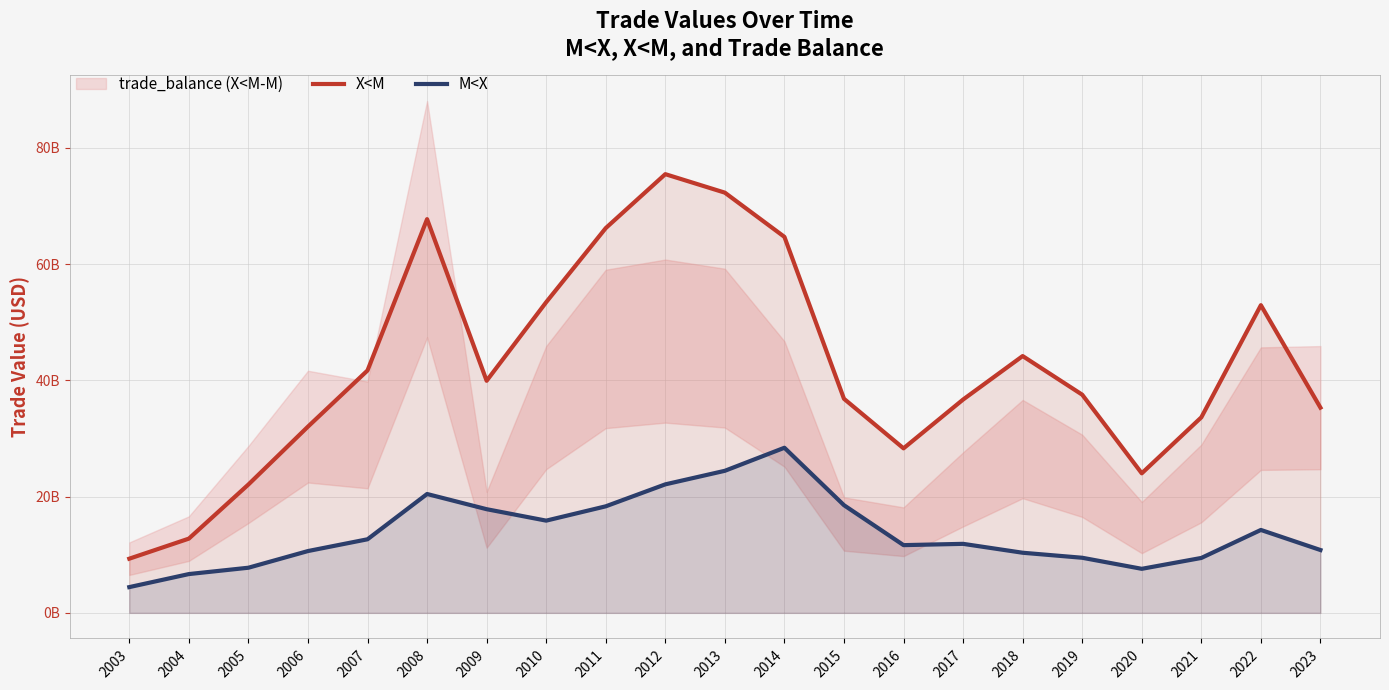

True or false: M<X and X<M cross at least once.

False